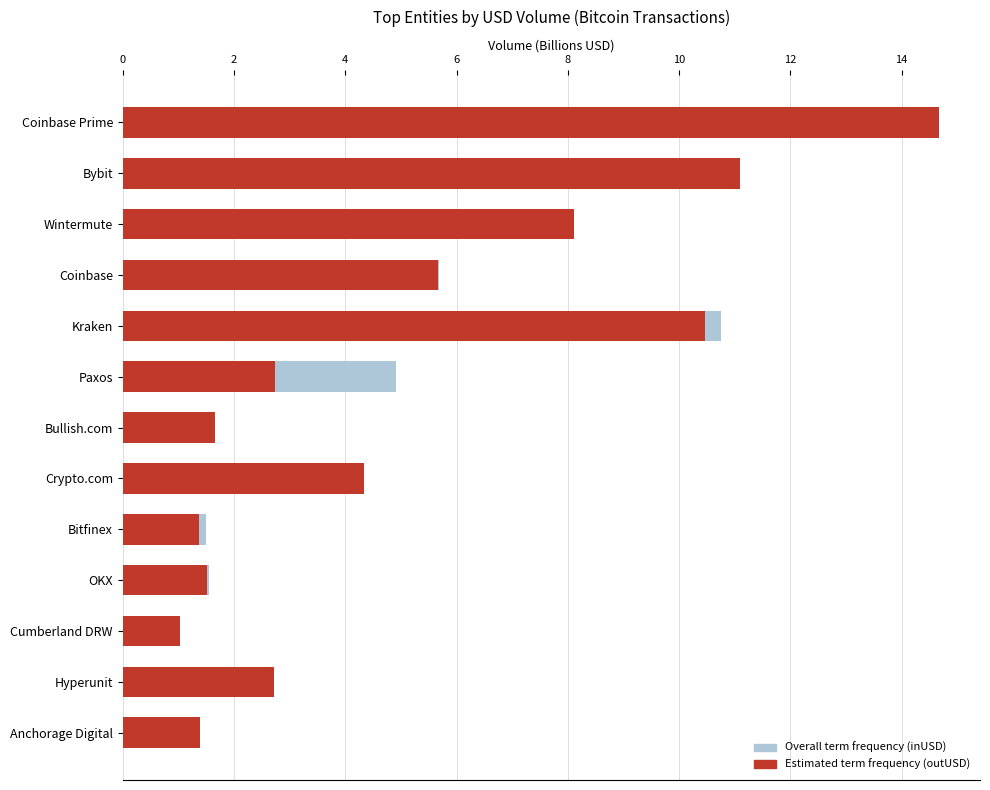

What is the sum of the Overall term frequency (inUSD) values at Hyperunit and Bybit?

13.7